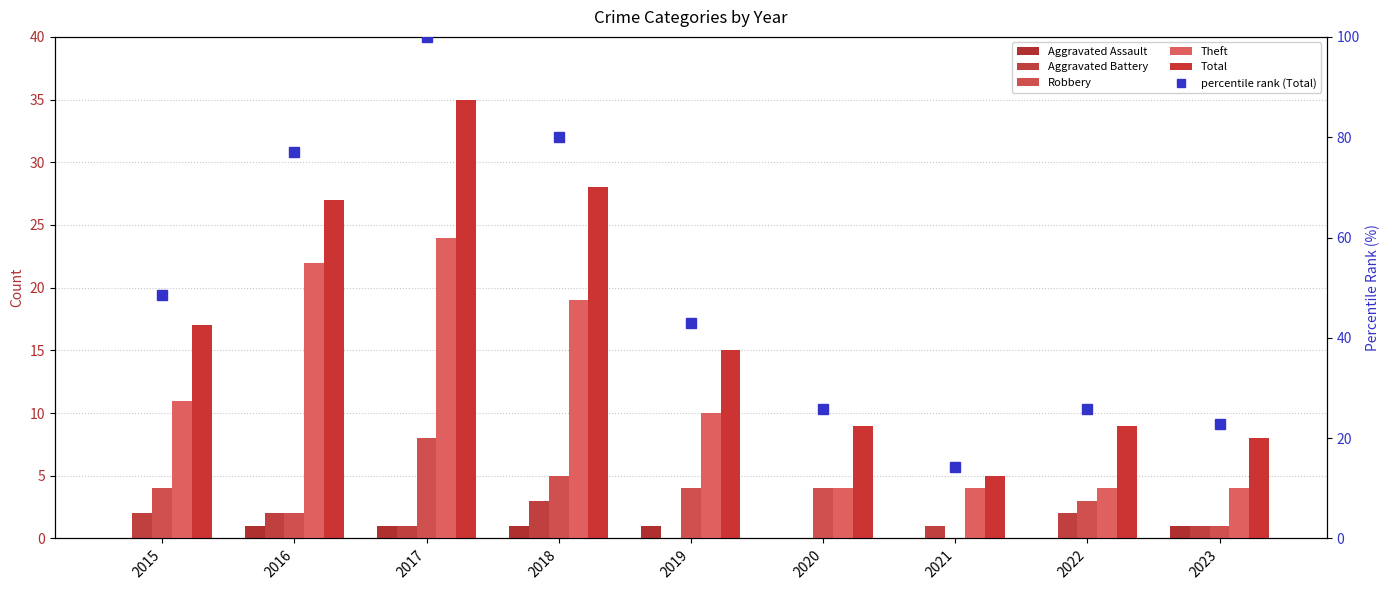

At which label does Robbery reach its minimum?

2021